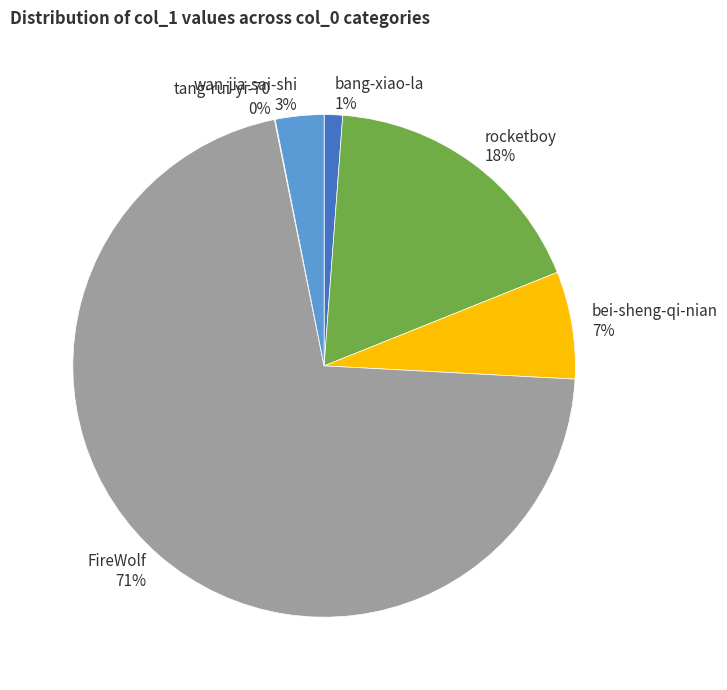

To the nearest percent, what percentage of the pie is FireWolf?

71%